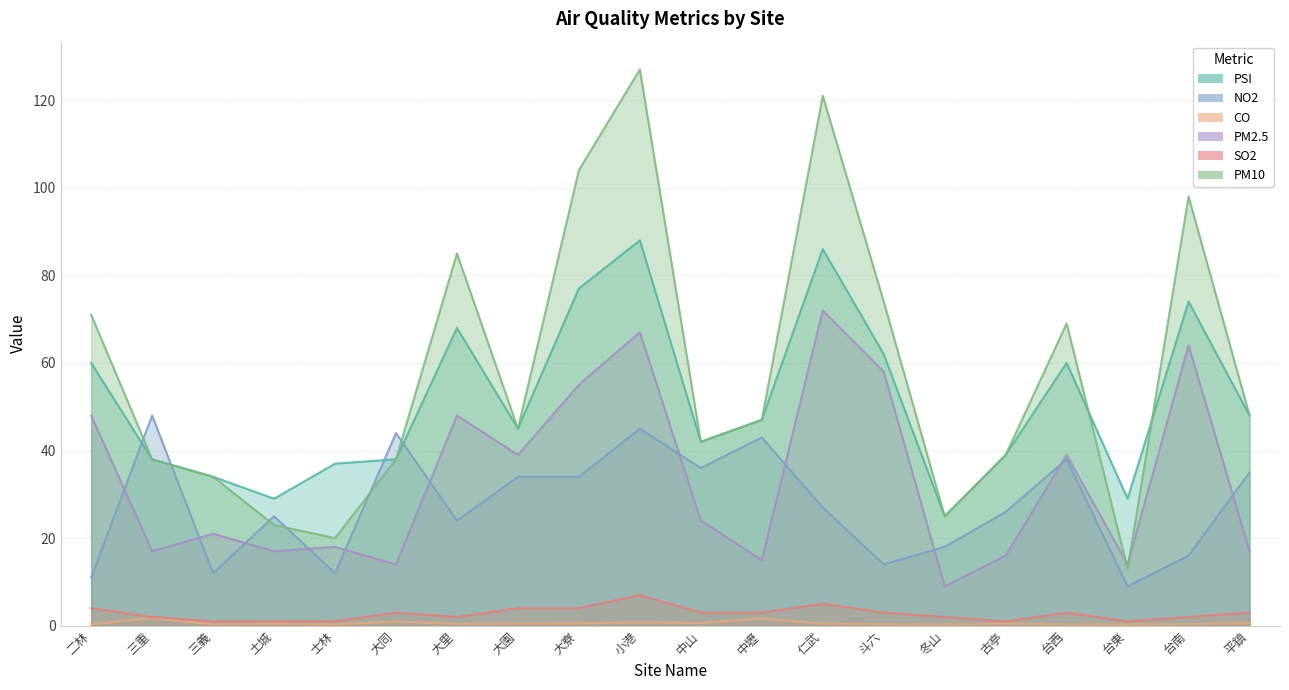

Rank the categories by SO2 value from highest to lowest.

小港, 仁武, 二林, 大園, 大寮, 大同, 中山, 中壢, 斗六, 台西, 平鎮, 三重, 大里, 冬山, 台南, 三義, 土城, 士林, 古亭, 台東